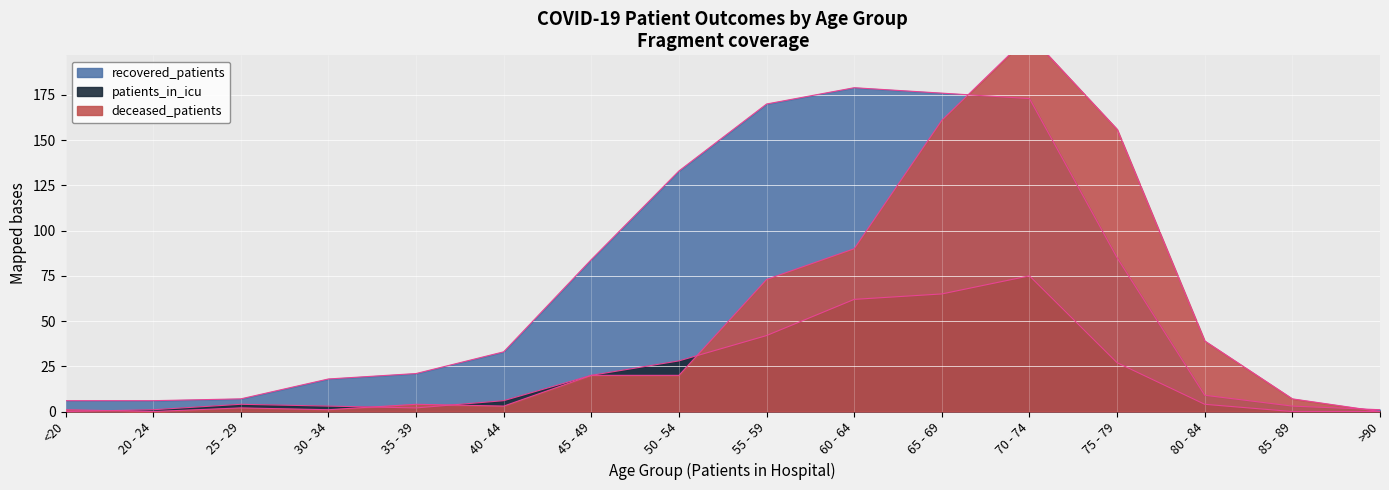

How many data points in deceased_patients are less than 20?

8